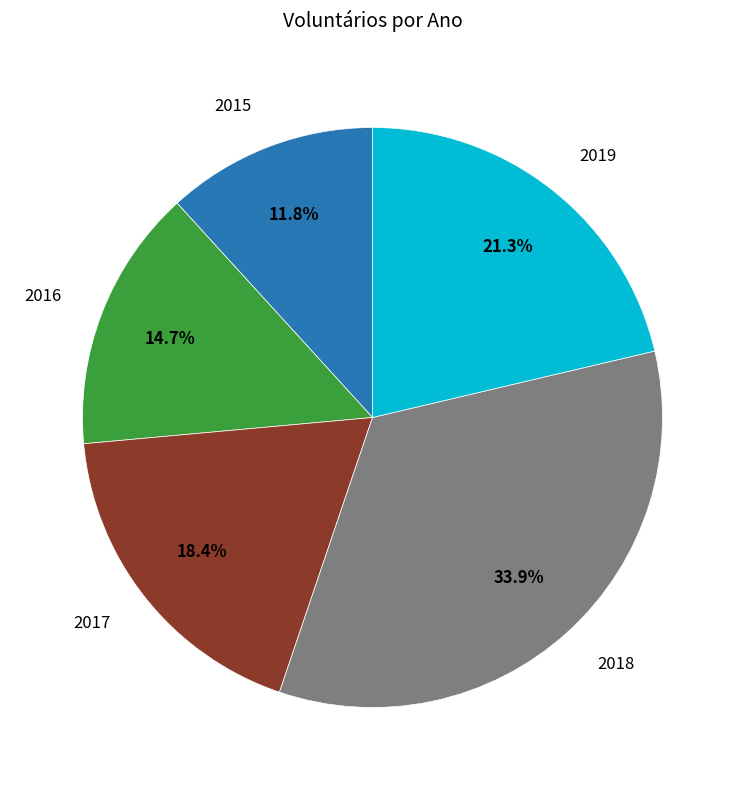

Approximately how many times larger is the value at 2018 compared to 2016?

2.3